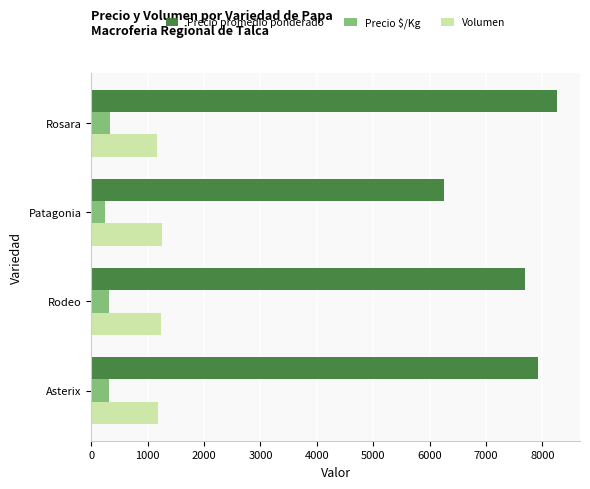

What is the spread (max minus min) of values at Rodeo?

7384